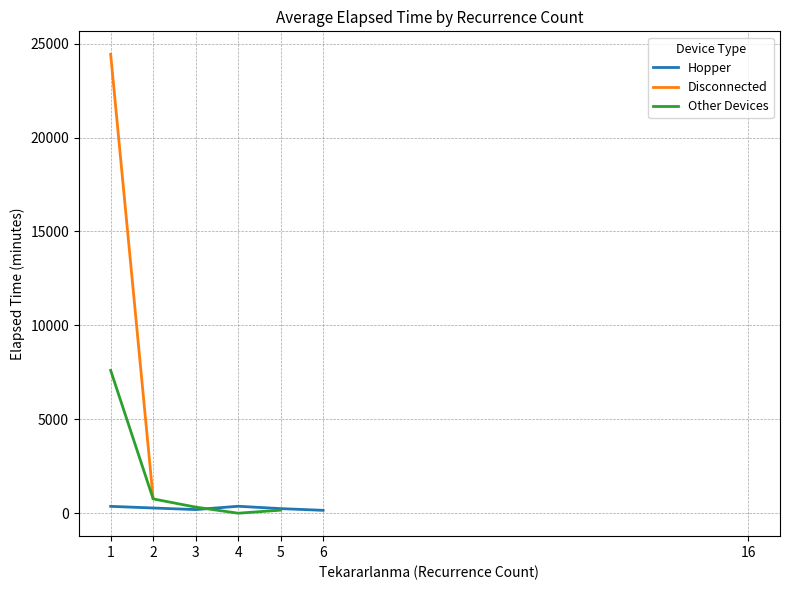

How many positive values does the Disconnected series have?

2